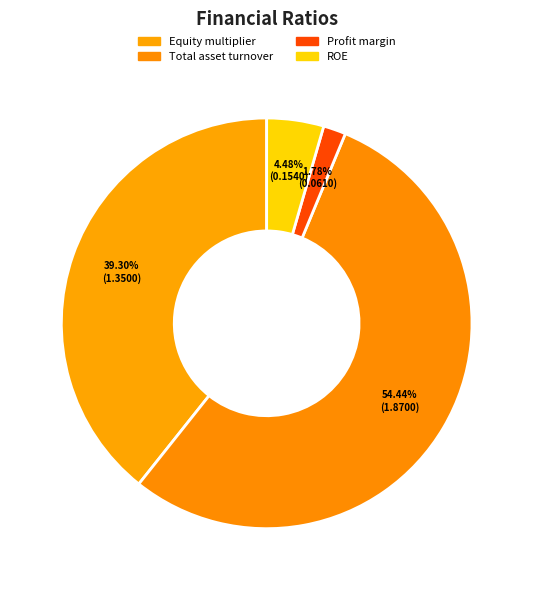

Does any single category account for the majority?

Yes